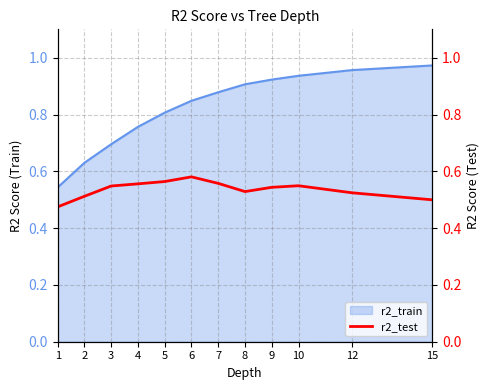

Which label corresponds to the smallest value in the chart?

1